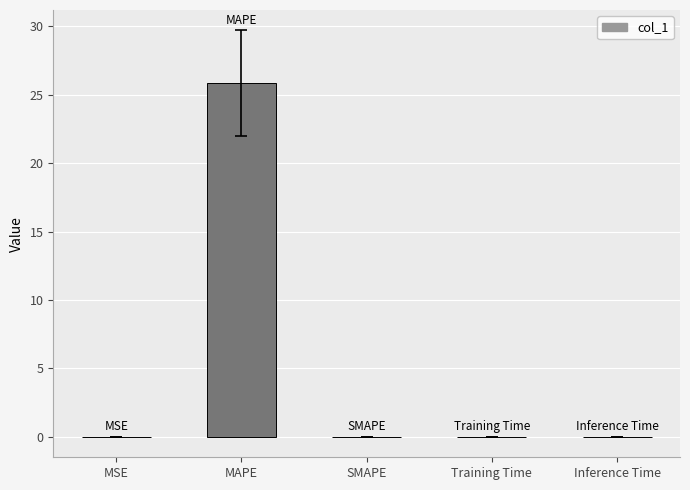

The chart shows a value of 0.0 at SMAPE. True or false?

True